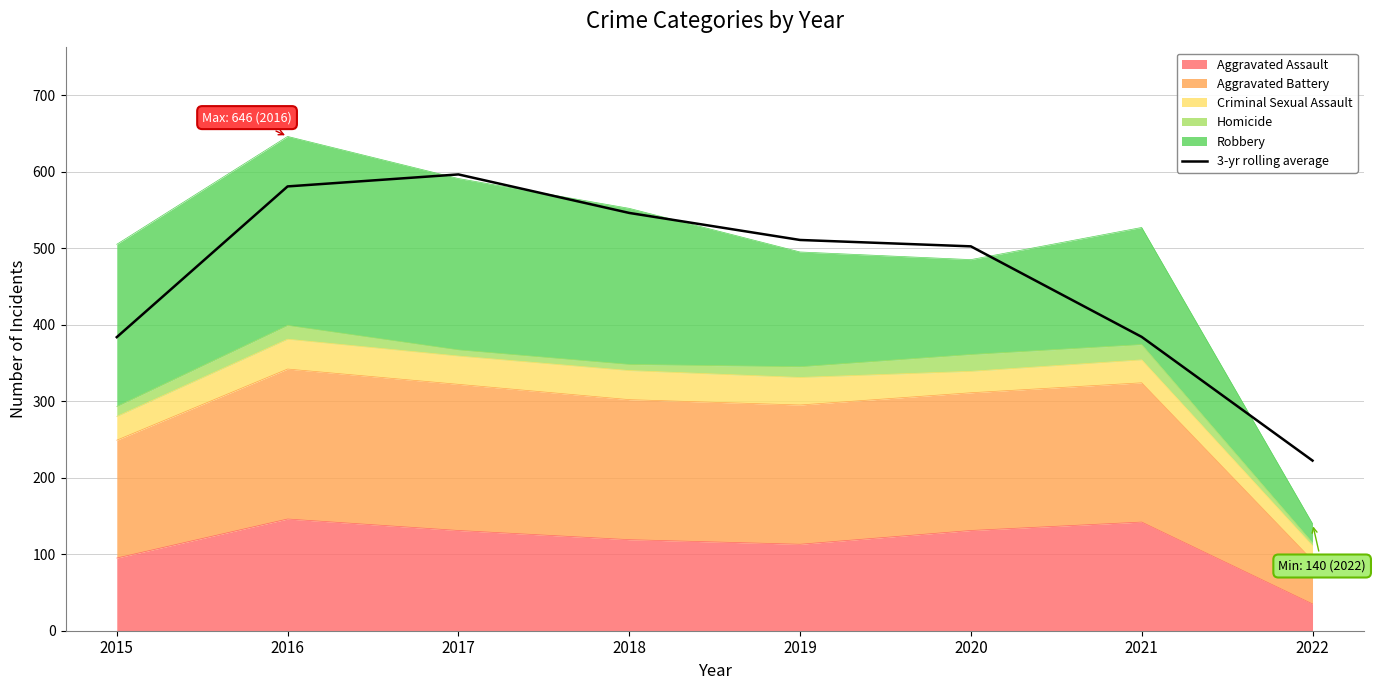

At which label is the value closest to 409?

2021